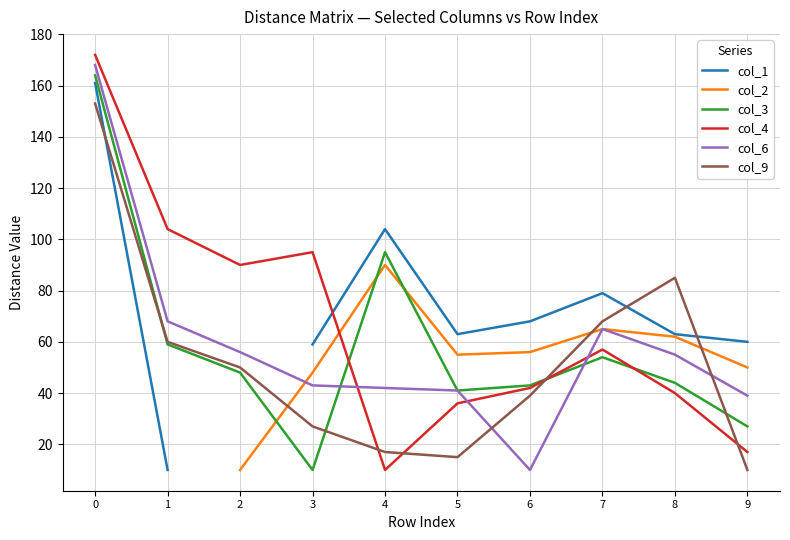

What is the difference between the col_3 values at 7 and 1?

5.0